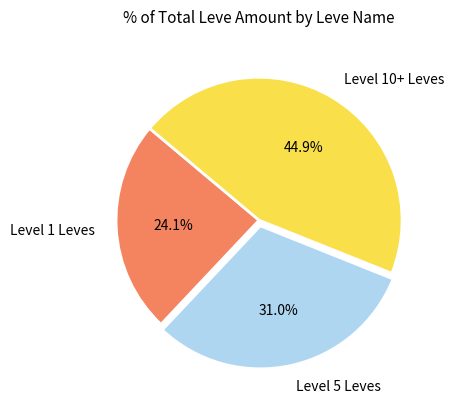

Is there a majority slice in this chart?

No